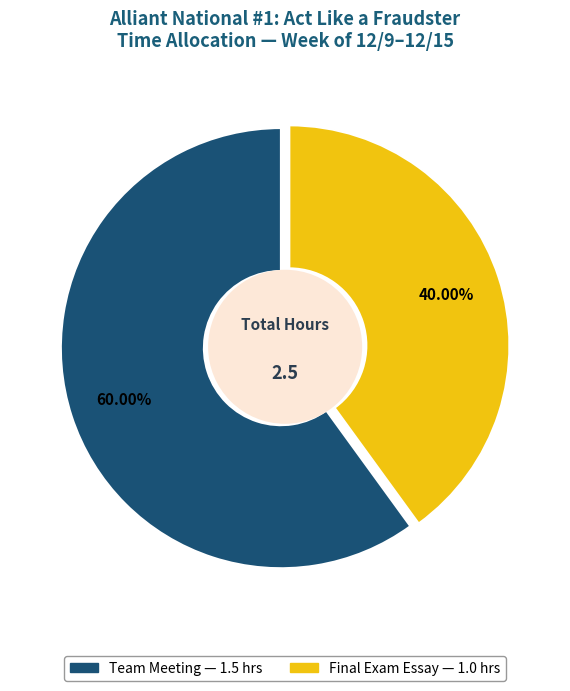

Combined, do Team Meeting and Final Exam Essay account for over 50%?

Yes